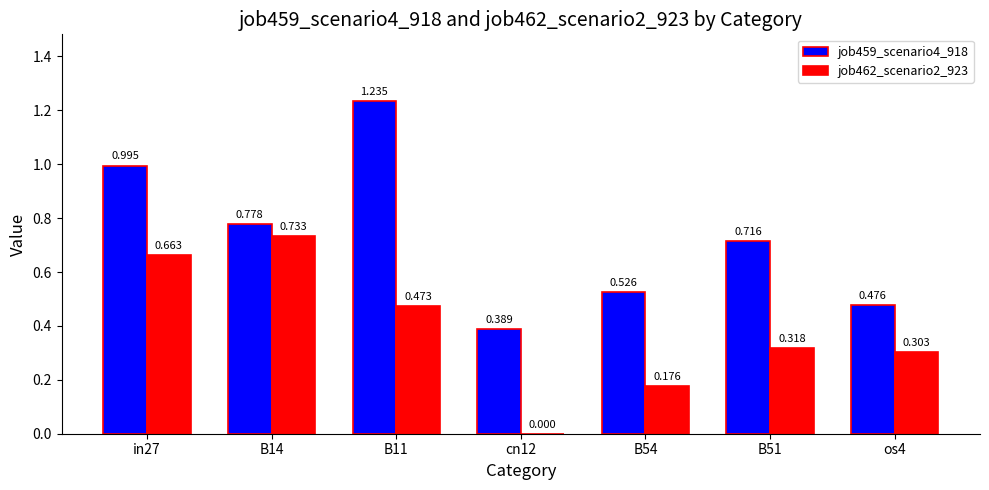

Is the value of job459_scenario4_918 at B51 greater than the value of job462_scenario2_923 at os4?

Yes